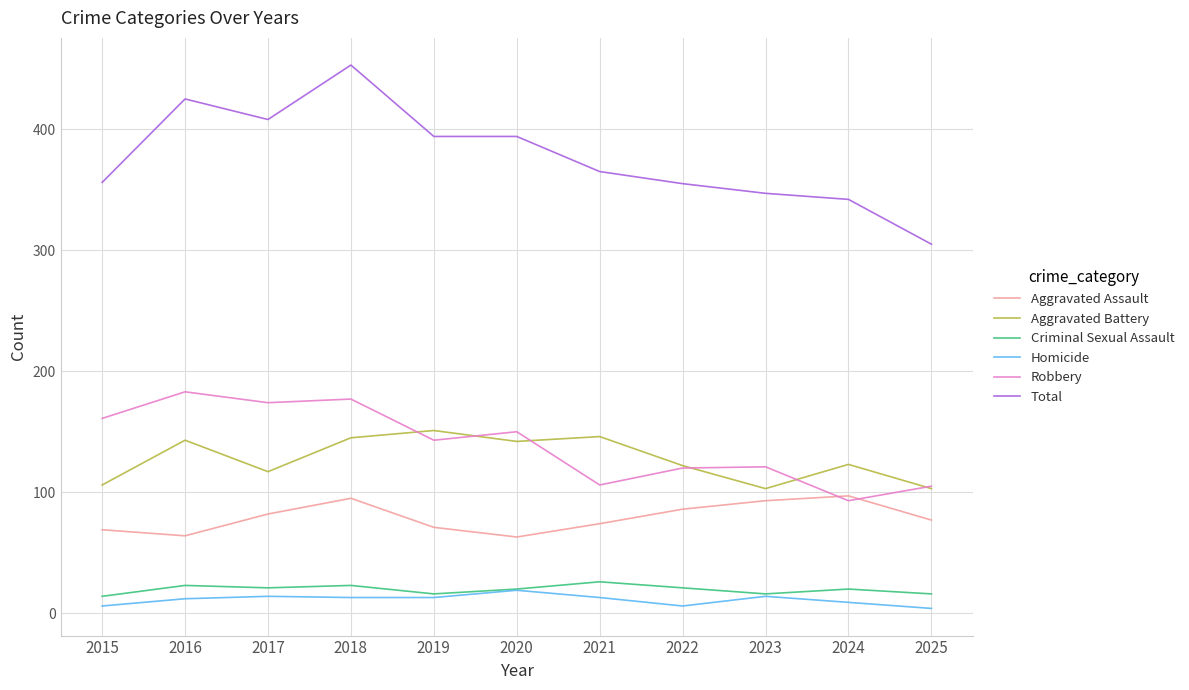

What is the sum of the Aggravated Assault values at 2021 and 2017?

156